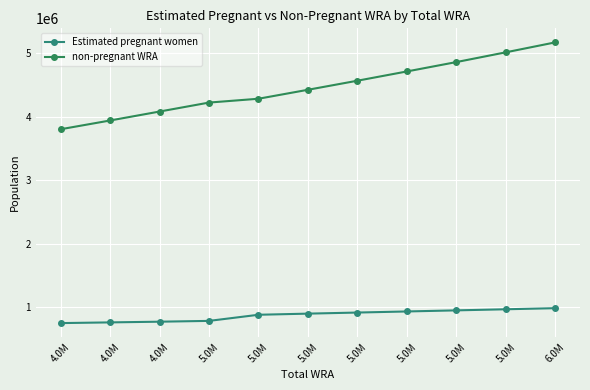

What is the highest value of the non-pregnant WRA series?

5172428.6